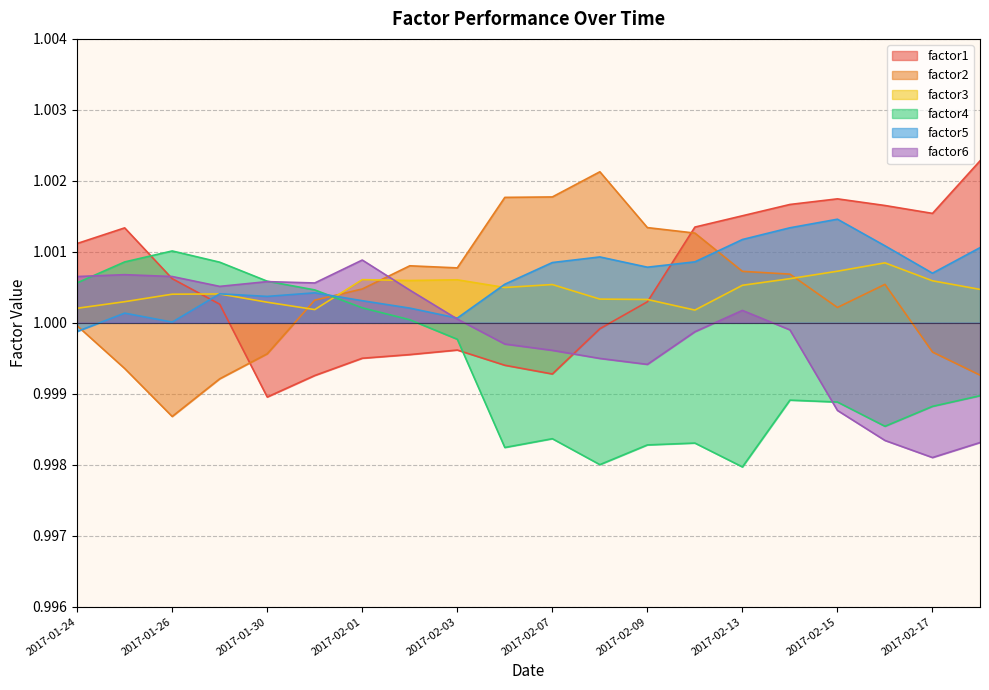

At how many categories does at least one series exceed 1?

20